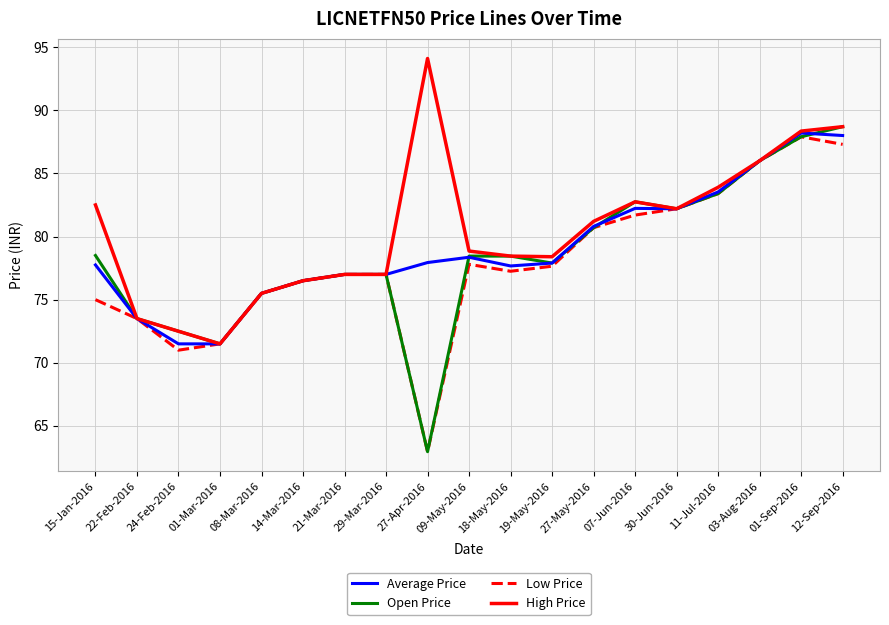

True or false: Open Price has a value of 71.5 at 01-Mar-2016.

True